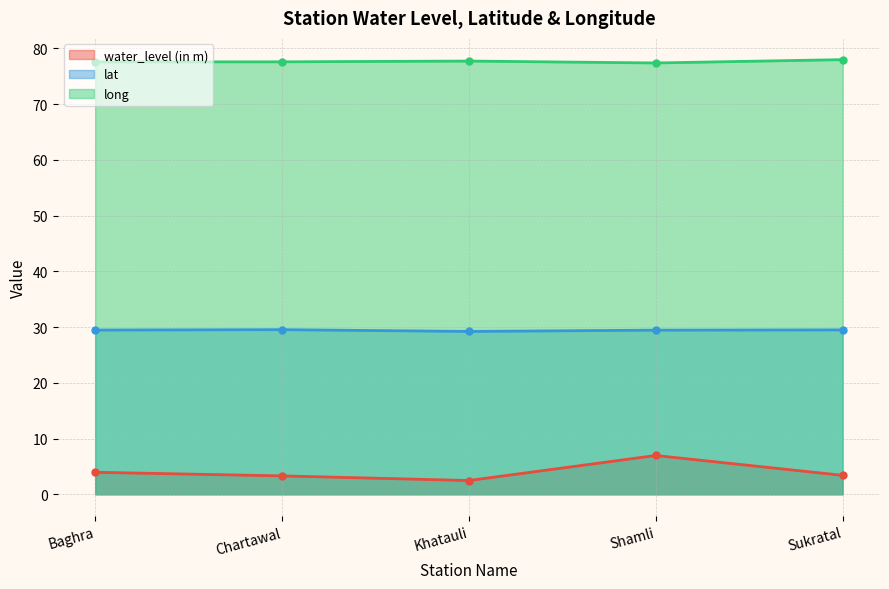

In long, how many points are lower than both neighbors (excluding endpoints)?

1